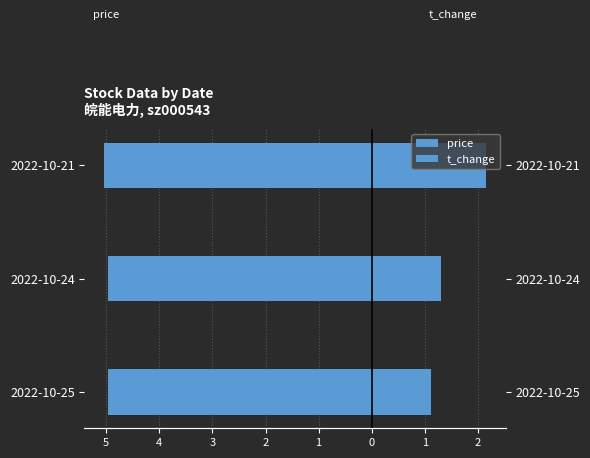

How many bars are there in total?

6